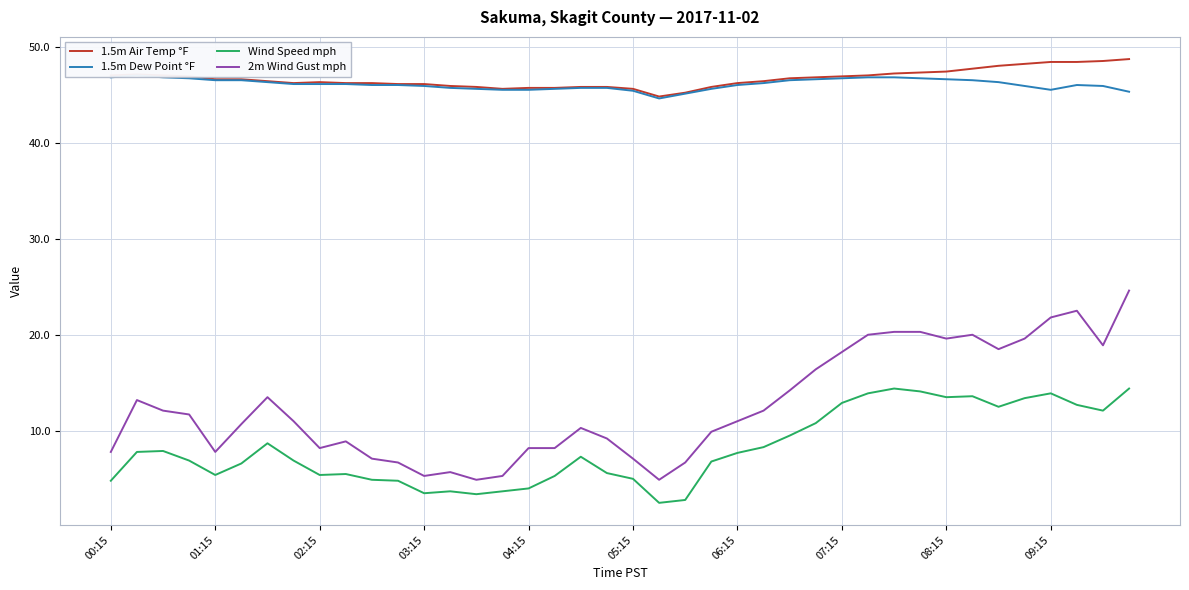

Reading left to right, extract all data points from this chart.

1.5m Air Temp °F: 47.0	47.1	47.0	46.9	46.6	46.6	46.4	46.2	46.3	46.2	46.2	46.1	46.1	45.9	45.8	45.6	45.7	45.7	45.8	45.8	45.6	44.8	45.2	45.8	46.2	46.4	46.7	46.8	46.9	47.0	47.2	47.3	47.4	47.7	48.0	48.2	48.4	48.4	48.5	48.7
1.5m Dew Point °F: 46.8	47.0	46.8	46.7	46.5	46.5	46.3	46.1	46.1	46.1	46.0	46.0	45.9	45.7	45.6	45.5	45.5	45.6	45.7	45.7	45.4	44.6	45.1	45.6	46.0	46.2	46.5	46.6	46.7	46.8	46.8	46.7	46.6	46.5	46.3	45.9	45.5	46.0	45.9	45.3
Wind Speed mph: 4.8	7.8	7.9	6.9	5.4	6.6	8.7	6.9	5.4	5.5	4.9	4.8	3.5	3.7	3.4	3.7	4.0	5.3	7.3	5.6	5.0	2.5	2.8	6.8	7.7	8.3	9.5	10.8	12.9	13.9	14.4	14.1	13.5	13.6	12.5	13.4	13.9	12.7	12.1	14.4
2m Wind Gust mph: 7.8	13.2	12.1	11.7	7.8	10.7	13.5	11.0	8.2	8.9	7.1	6.7	5.3	5.7	4.9	5.3	8.2	8.2	10.3	9.2	7.1	4.9	6.7	9.9	11.0	12.1	14.2	16.4	18.2	20.0	20.3	20.3	19.6	20.0	18.5	19.6	21.8	22.5	18.9	24.6